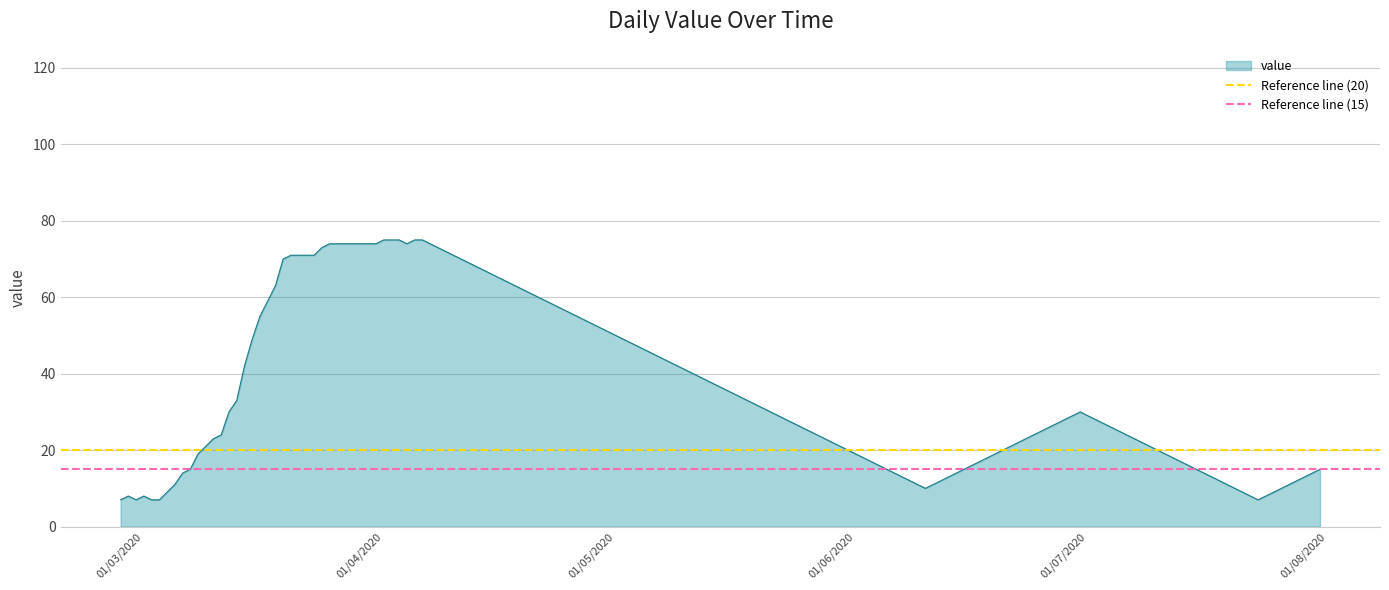

The Reference line (15) series shows 23 at 01/04/2020. True or false?

False